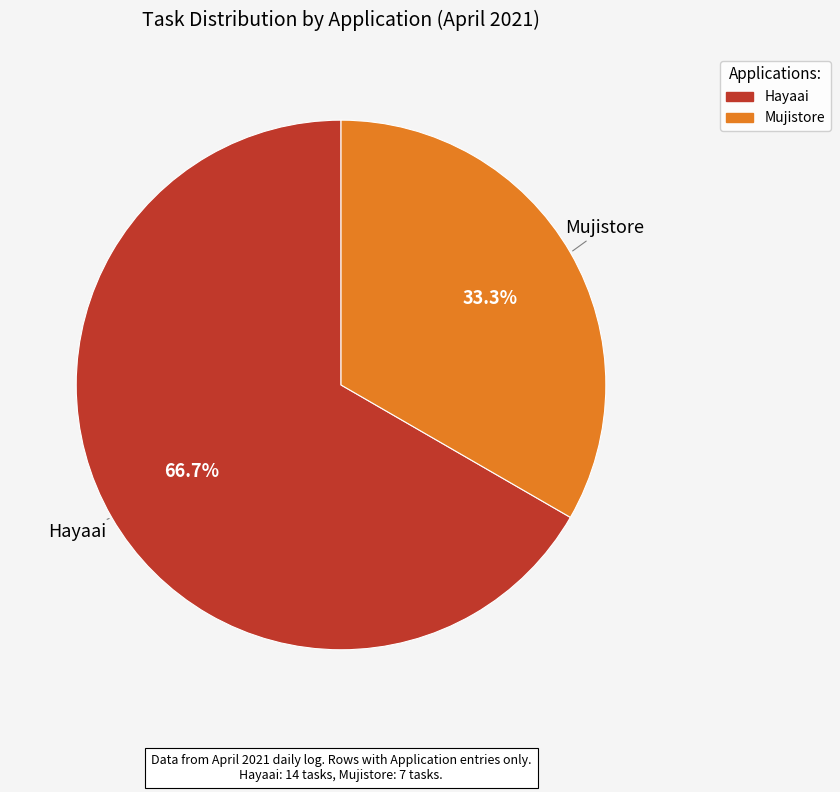

Is the sum of Mujistore and Hayaai greater than half?

Yes